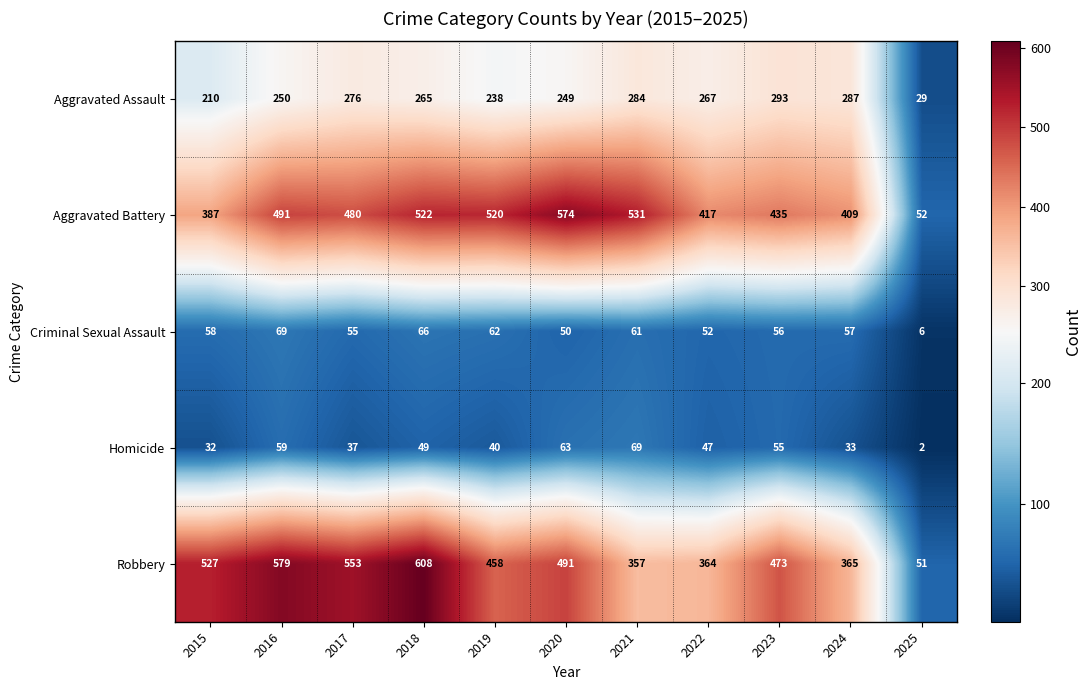

What value does the Robbery series have at 2025, to the nearest 10?

50